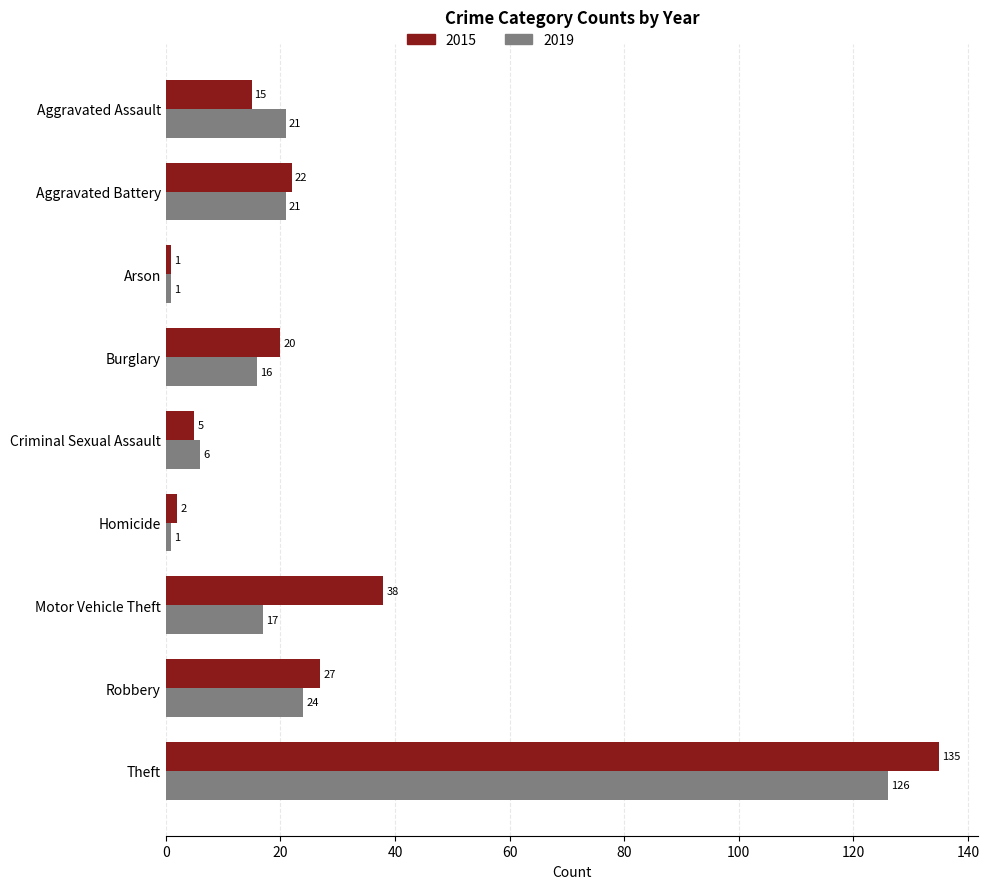

Which category has the highest value in the 2015 series?

Theft